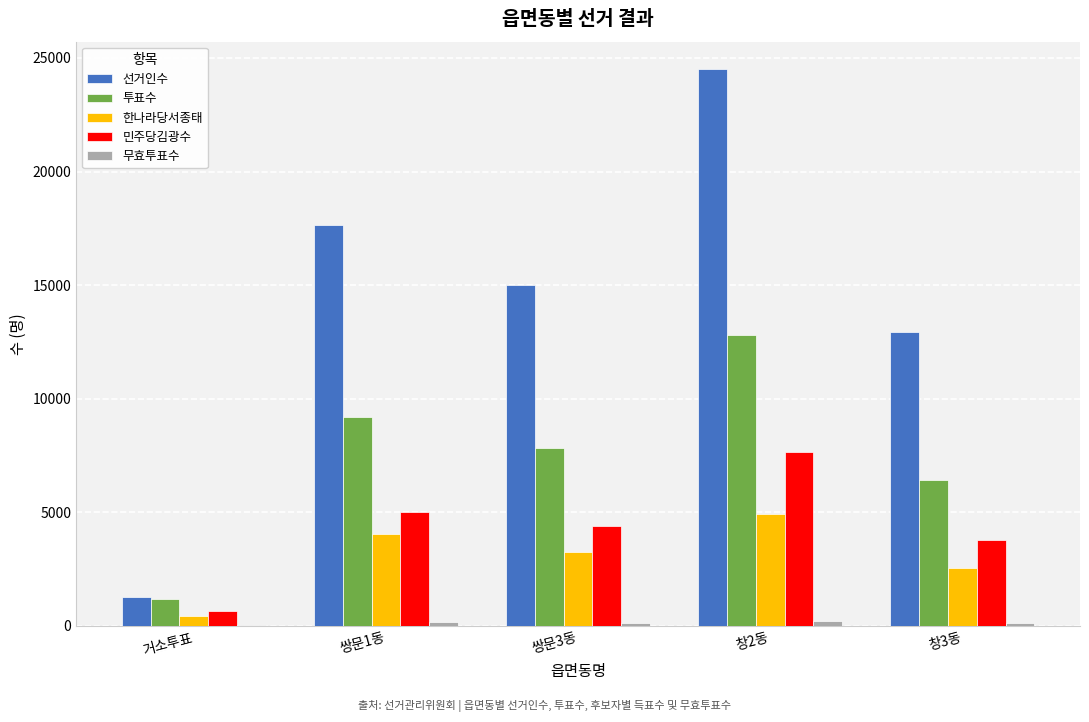

What is the maximum value shown in the chart?

24493